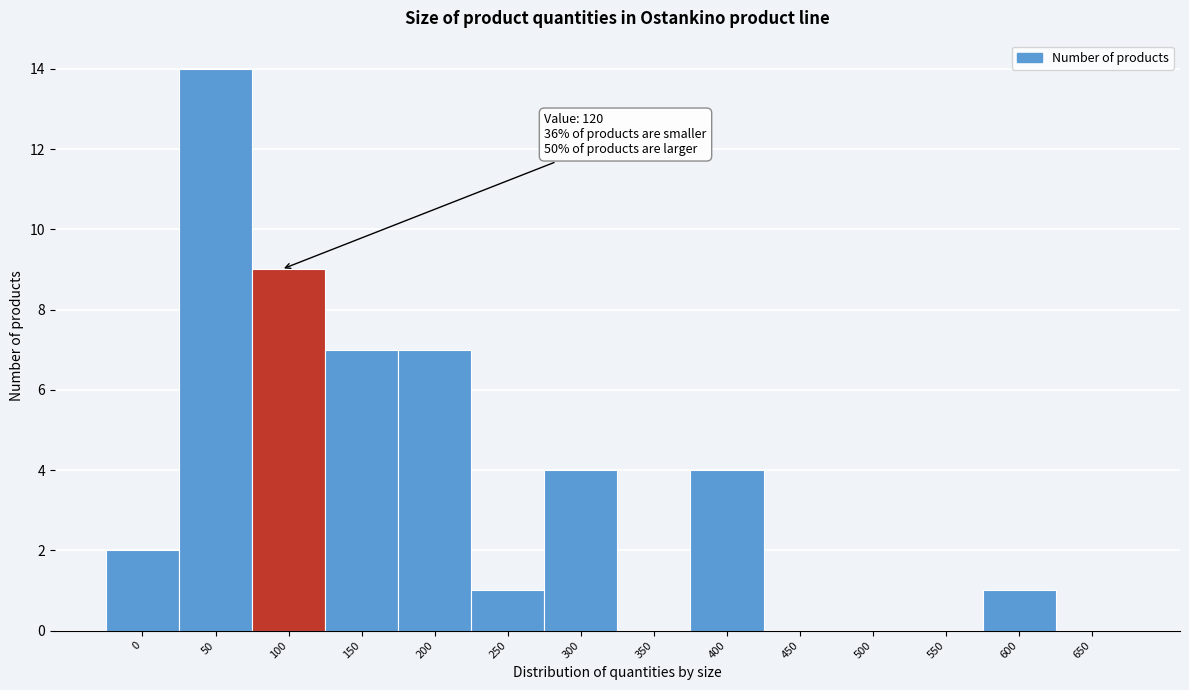

Reading left to right, extract all data points from this chart.

0=2	50=14	100=9	150=7	200=7	250=1	300=4	350=0	400=4	450=0	500=0	550=0	600=1	650=0